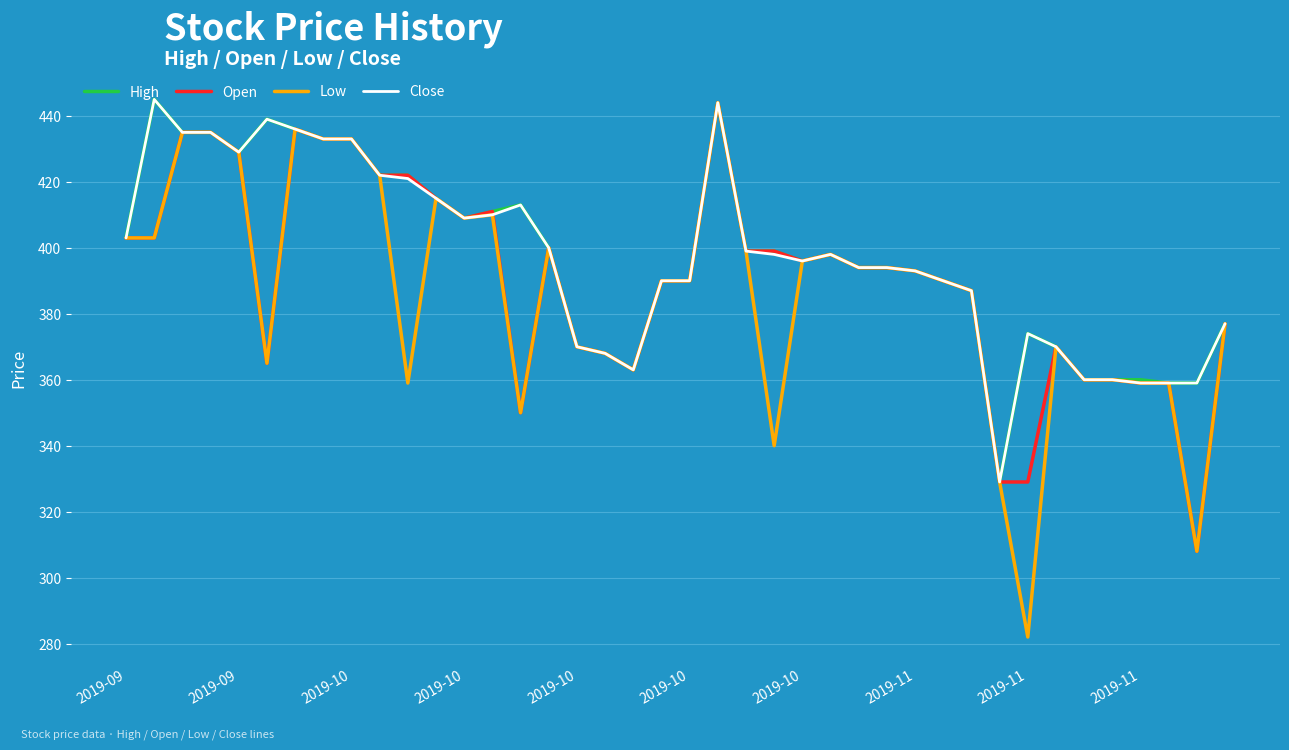

What is the difference between the maximum and minimum values in the Low series?

162